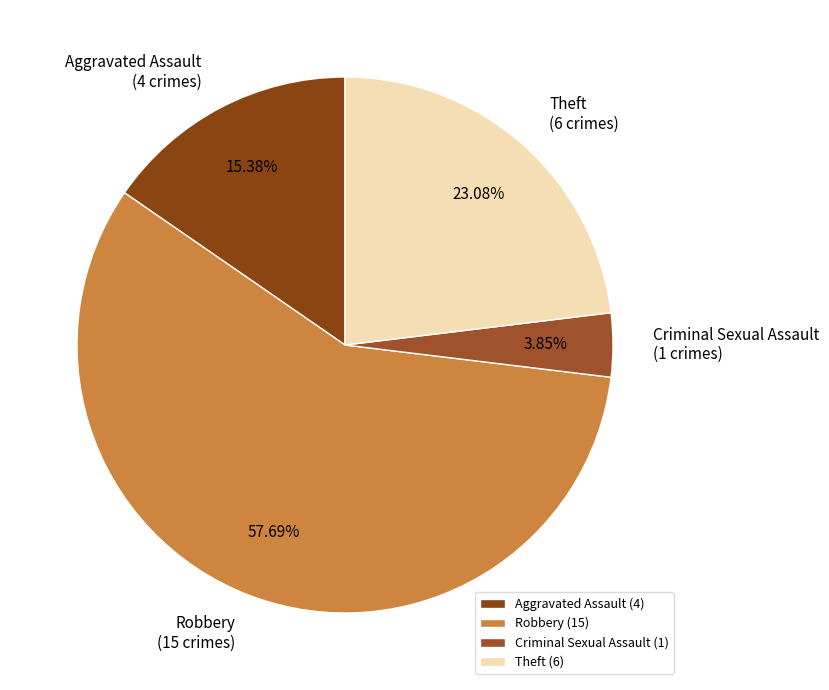

Is Aggravated Assault the majority of the pie?

No